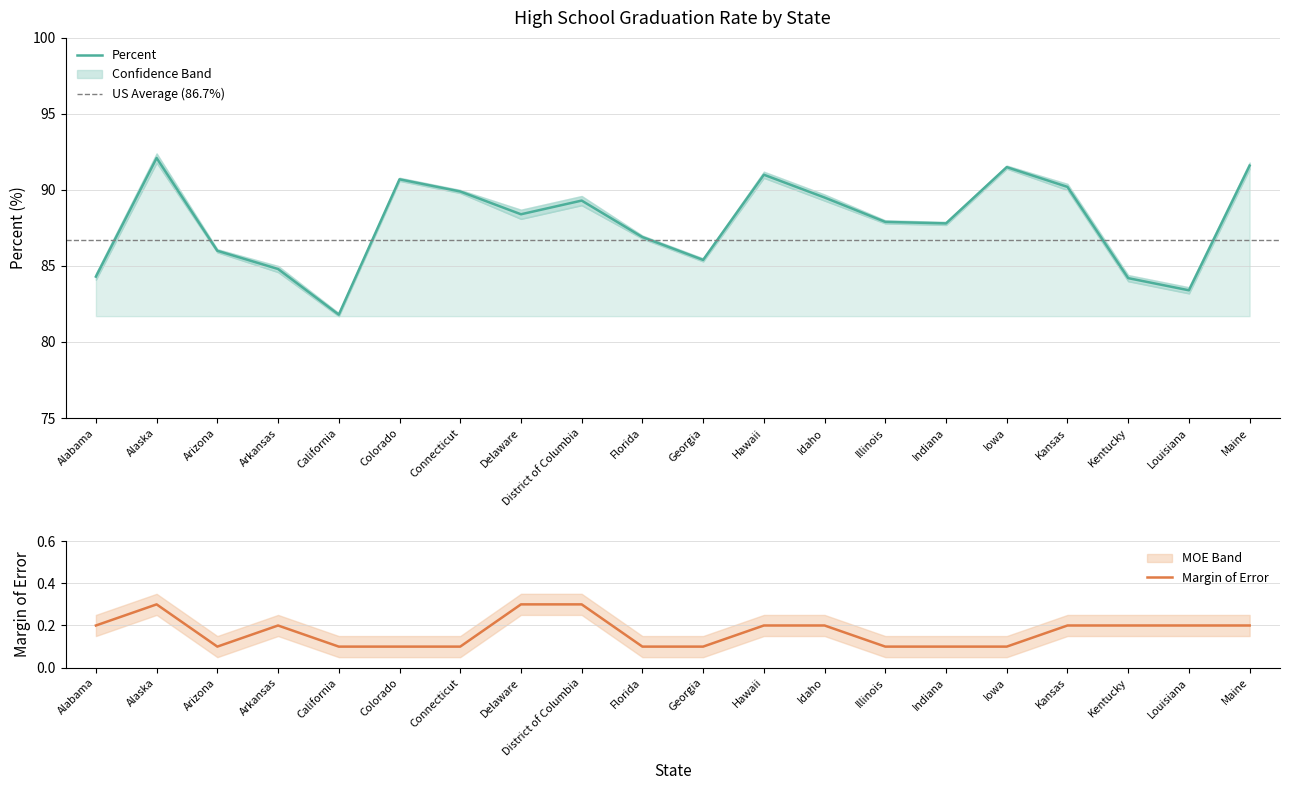

At which category does Percent reach its first local valley?

California